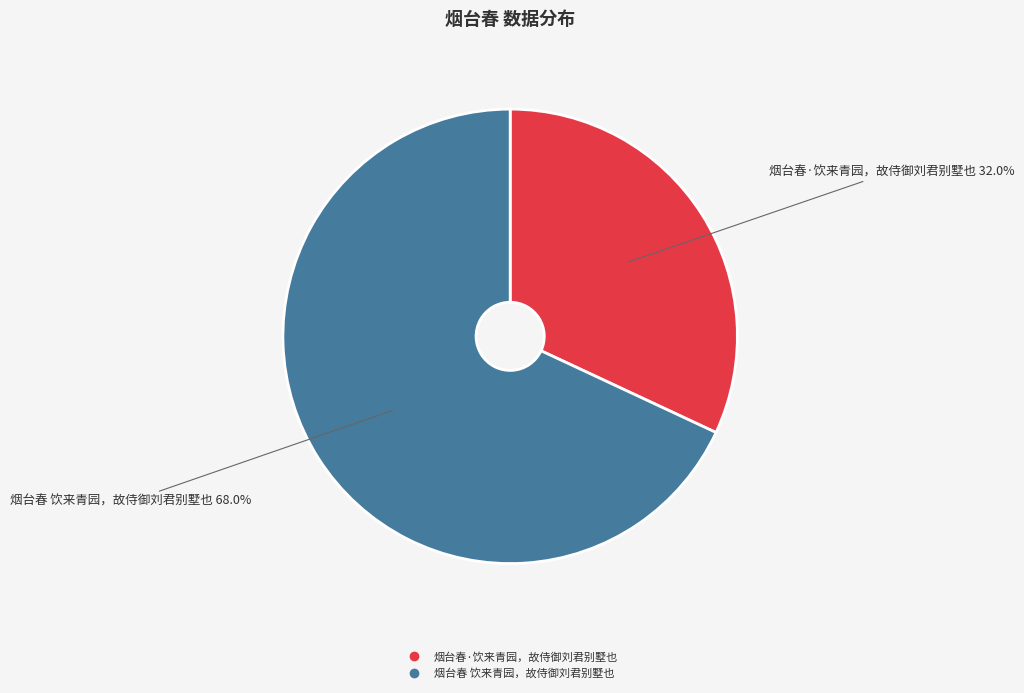

What percentage do 烟台春·饮来青园，故侍御刘君别墅也 and 烟台春 饮来青园，故侍御刘君别墅也 together represent?

100.0%